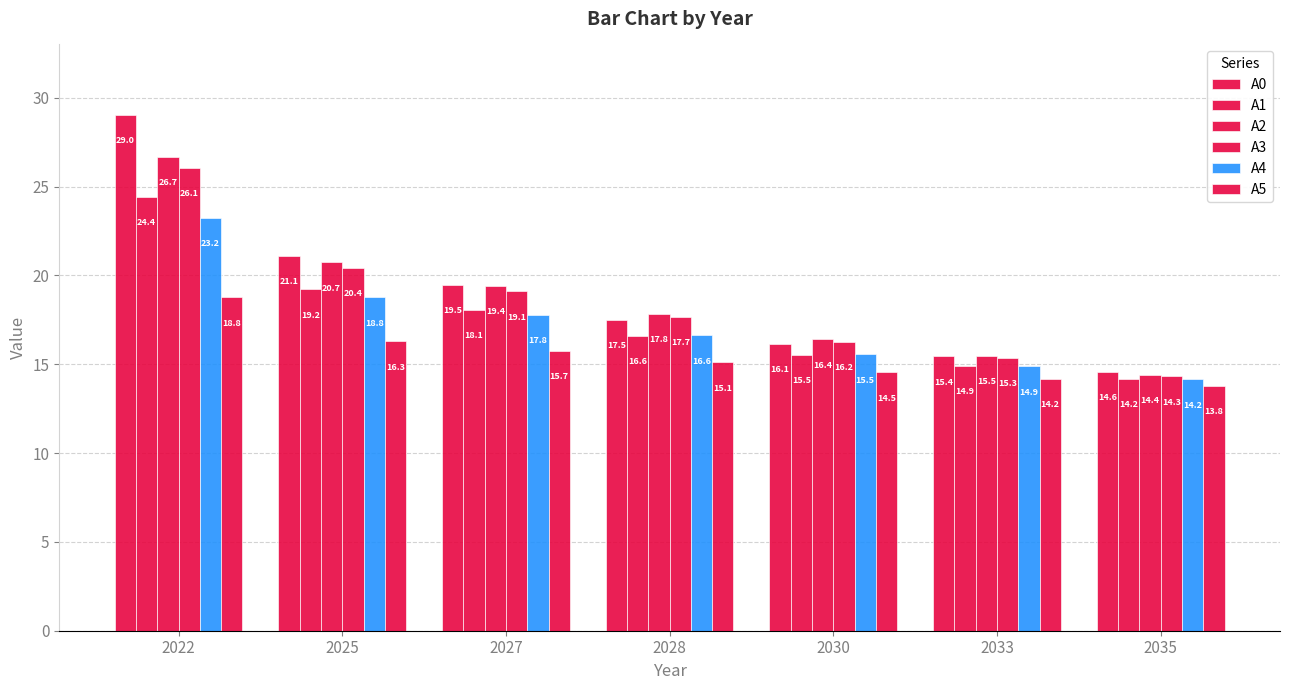

At how many categories does at least one series exceed 28?

1